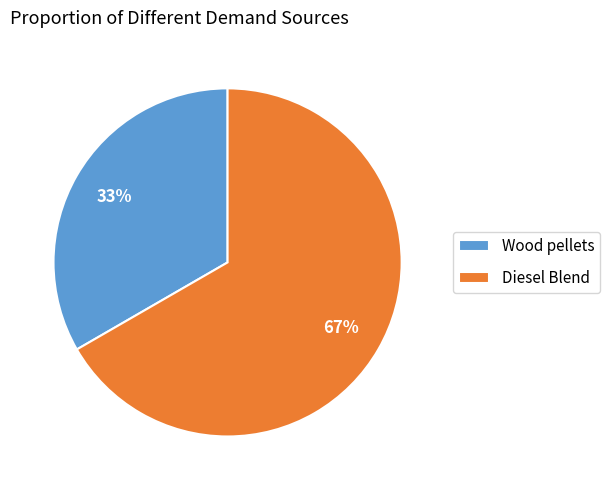

How many segments does this pie chart have?

2